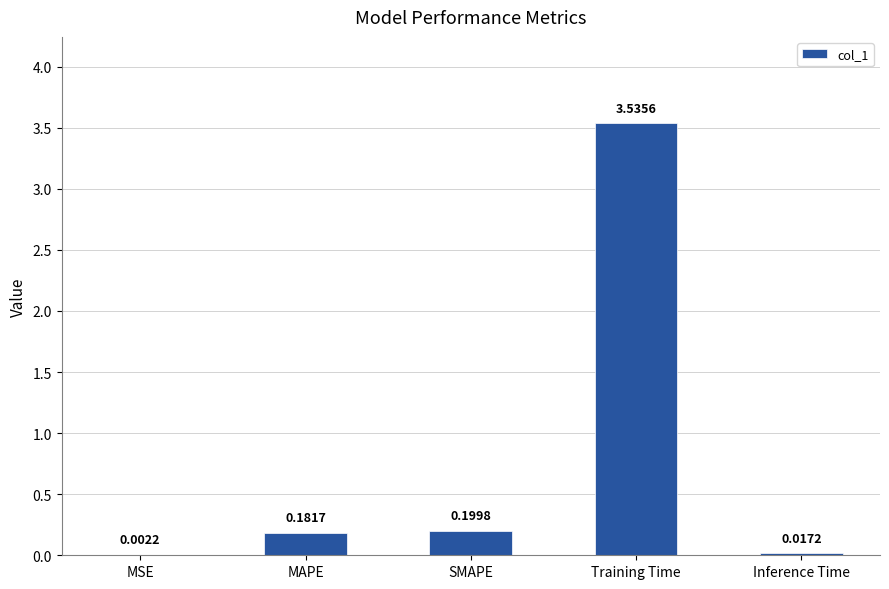

Are the bars horizontal?

No